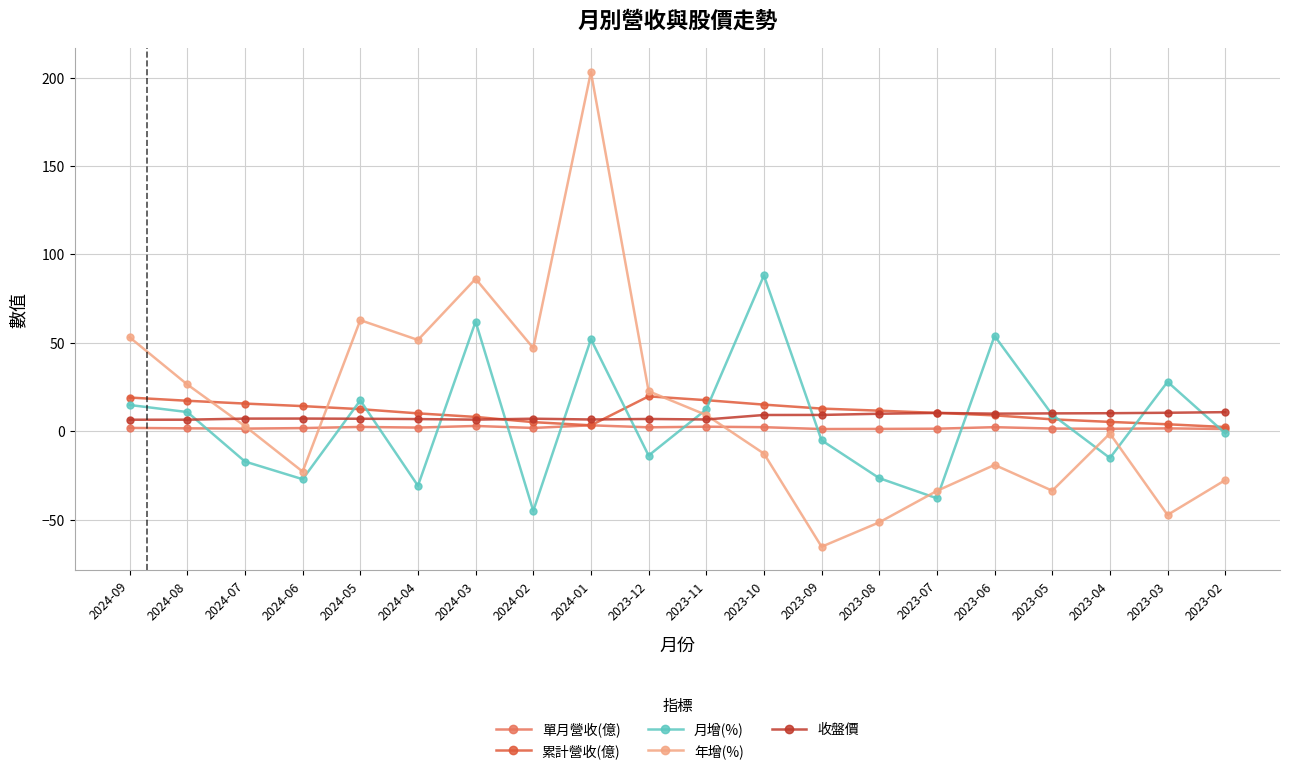

What is the value of the 月增(%) point at the 19th from the left?

27.9